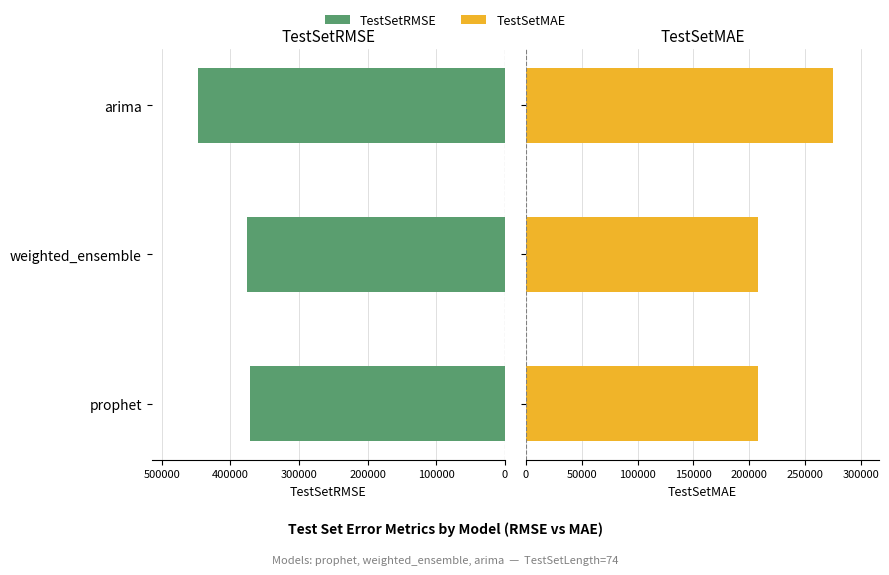

Reading left to right, transcribe all the data shown in this chart.

TestSetRMSE: 0=370740.8	100000=375362.9	200000=447498.0
TestSetMAE: 0=208168.7	100000=208027.6	200000=275087.7